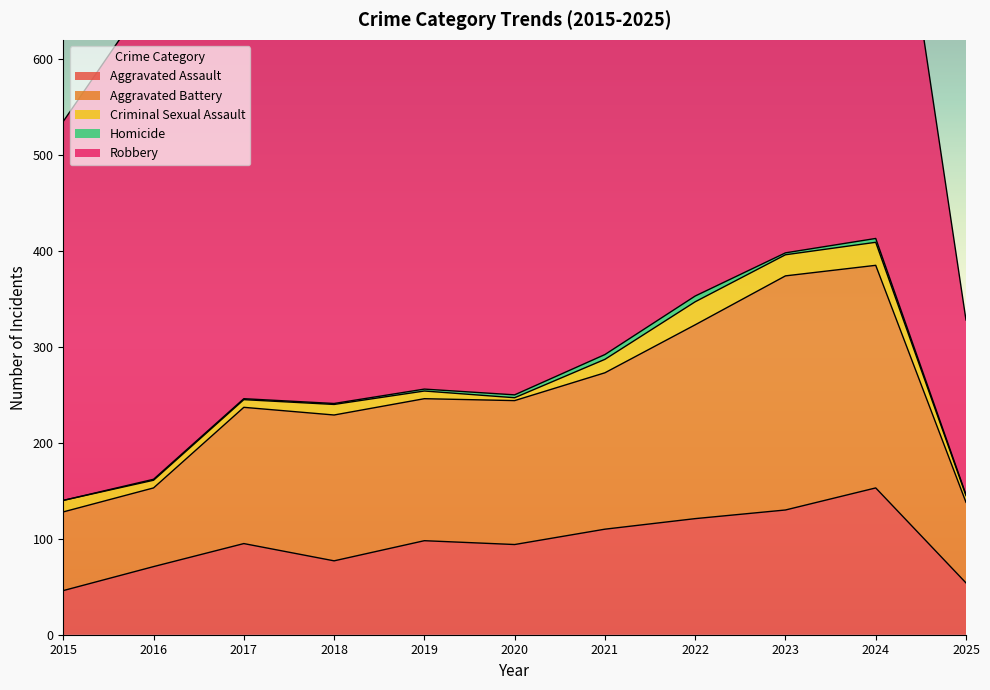

Where does the Criminal Sexual Assault series first go above 11?

2015